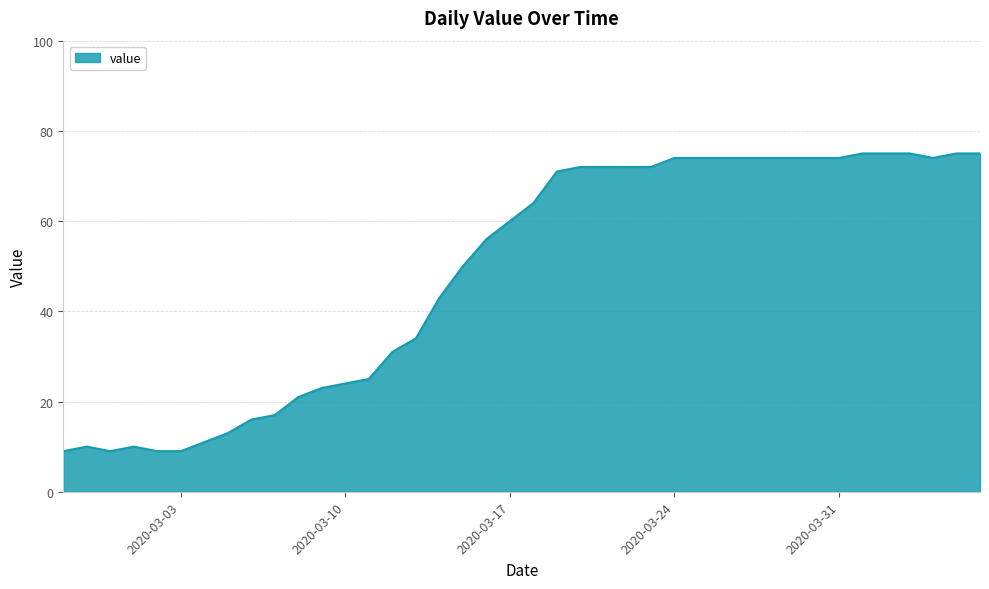

What is the maximum value shown in the chart?

75